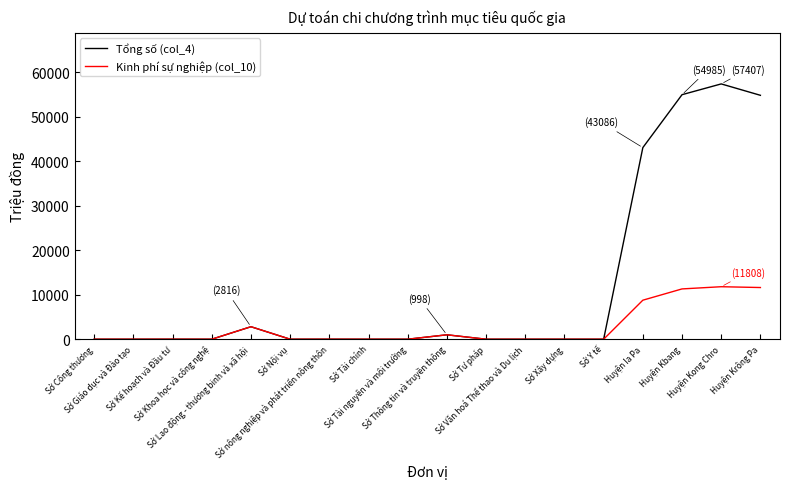

What is the greatest value displayed?

57407